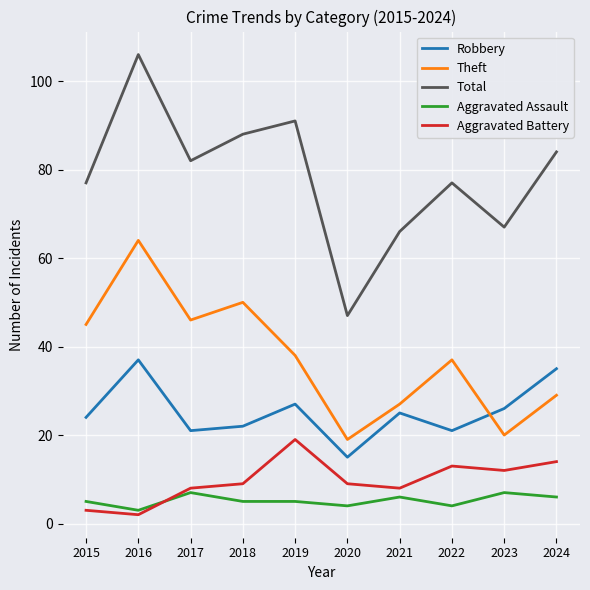

What is the difference between the maximum and minimum values in the Total series?

59